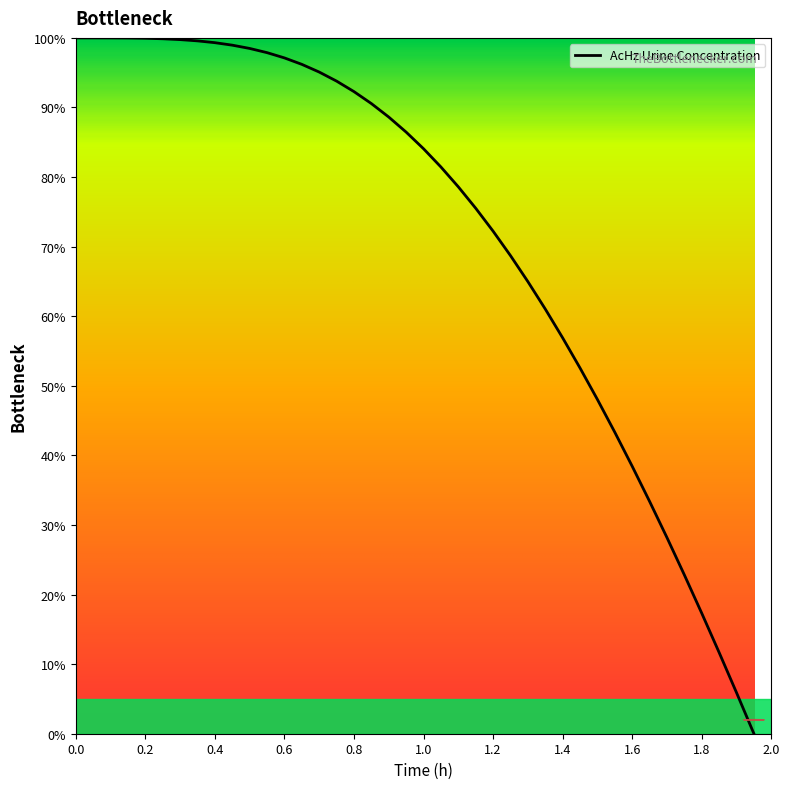

What is the difference between the maximum and minimum values?

100.0